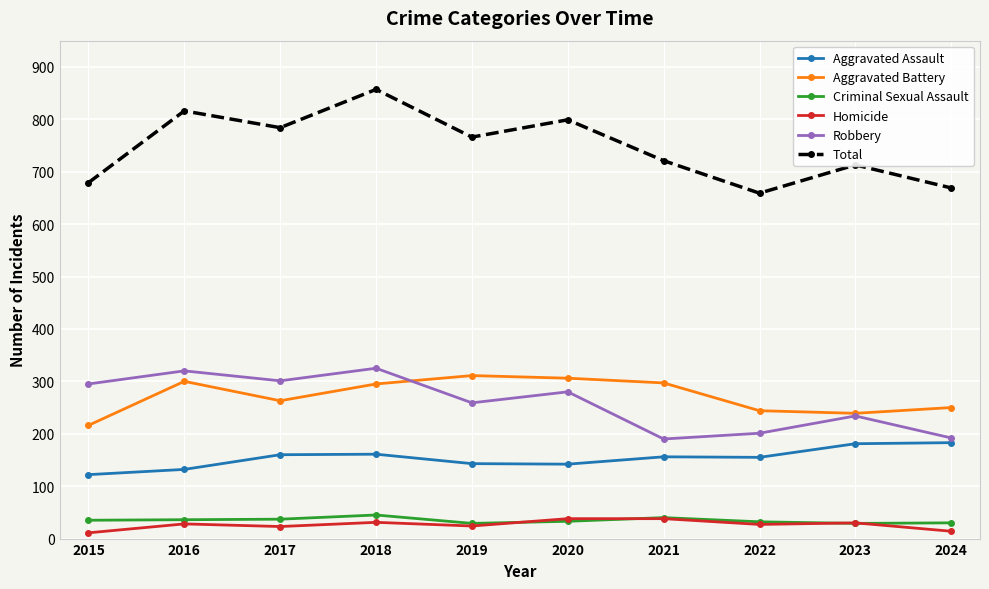

True or false: Homicide has more than 0 interior local peaks.

True